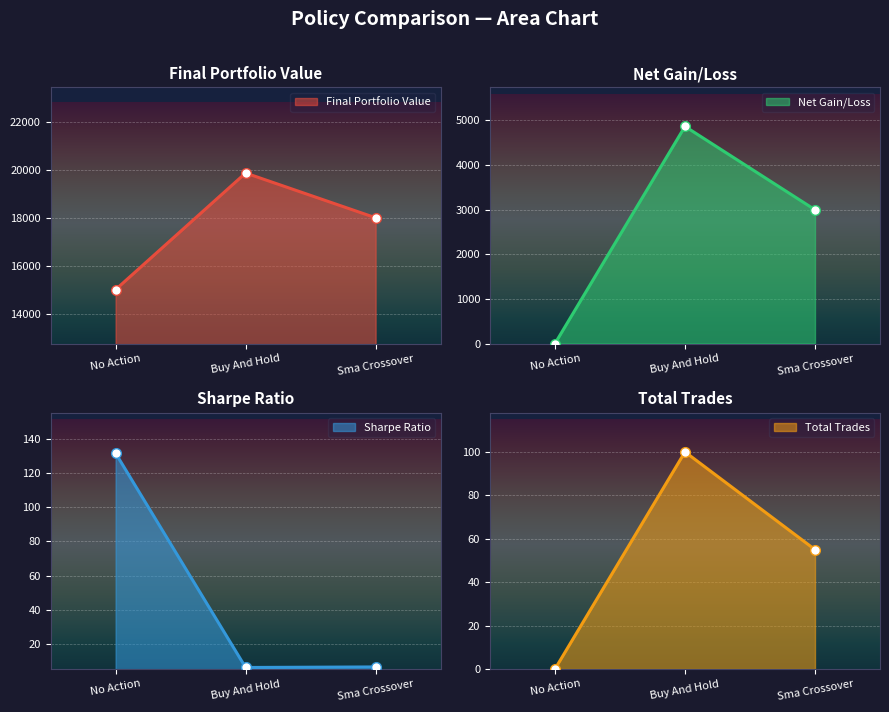

Which series has the widest spread of values?

Final Portfolio Value